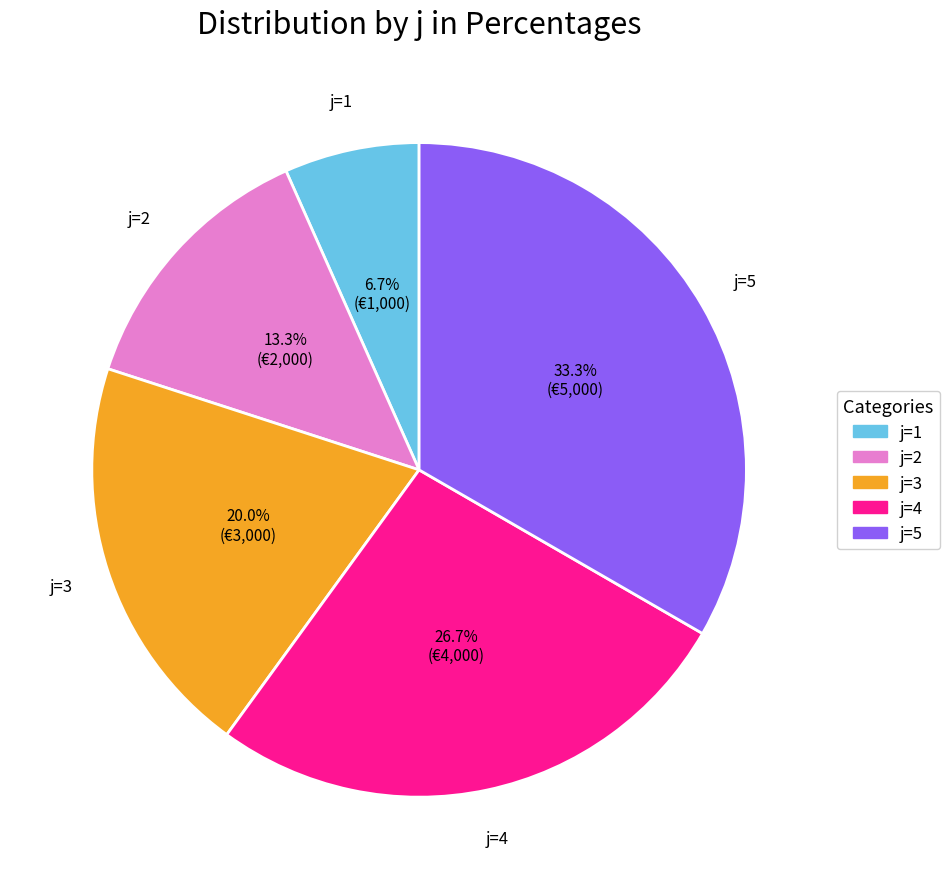

Is there a majority slice in this chart?

No